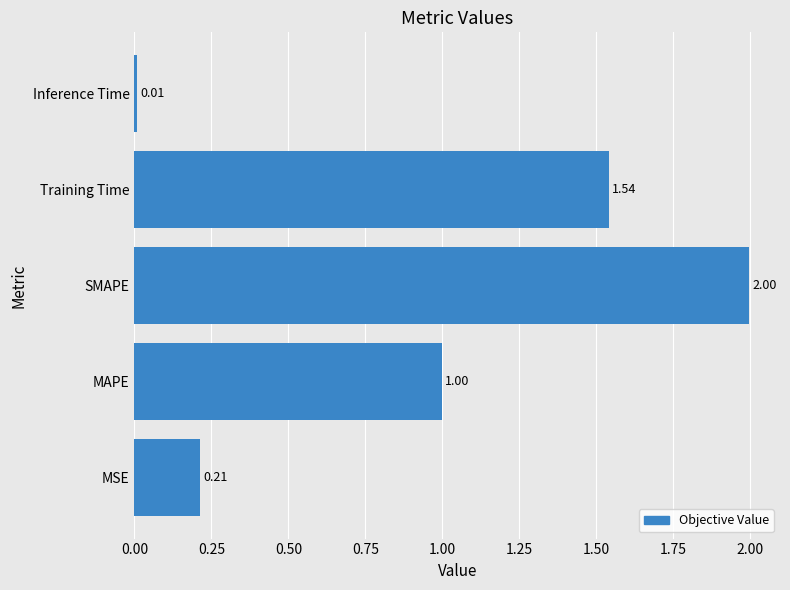

List the labels in order of value, largest first.

SMAPE, Training Time, MAPE, MSE, Inference Time